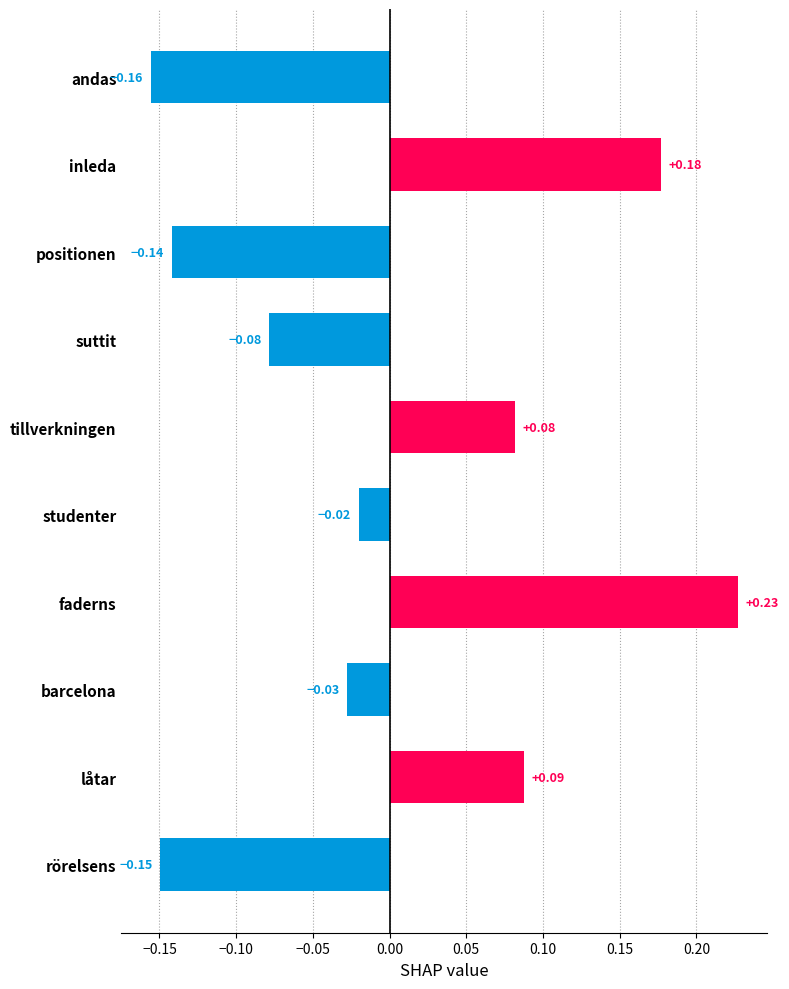

How many series are shown in this chart?

1